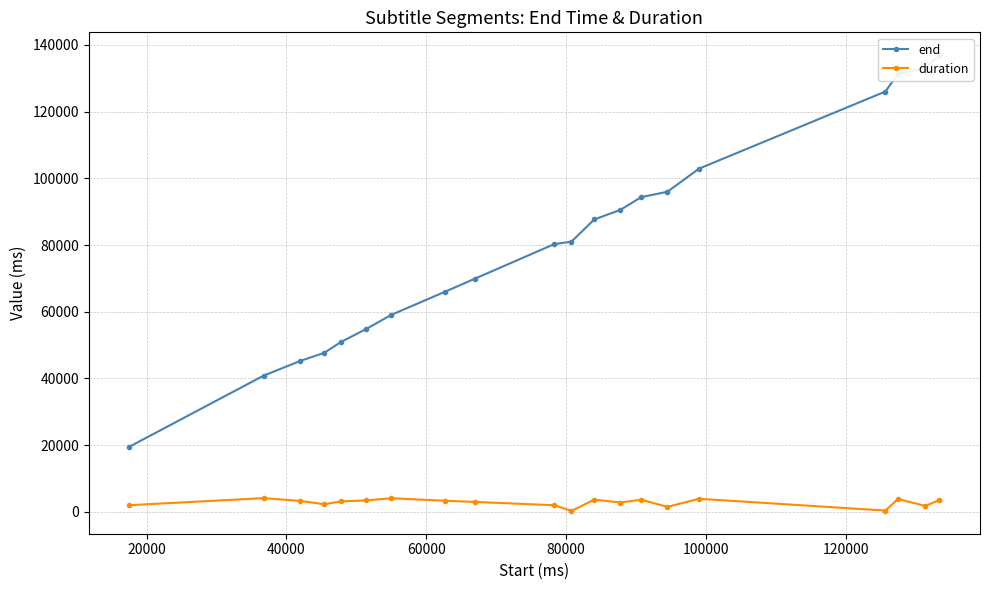

True or false: duration has more than 0 points higher than both neighbors.

True